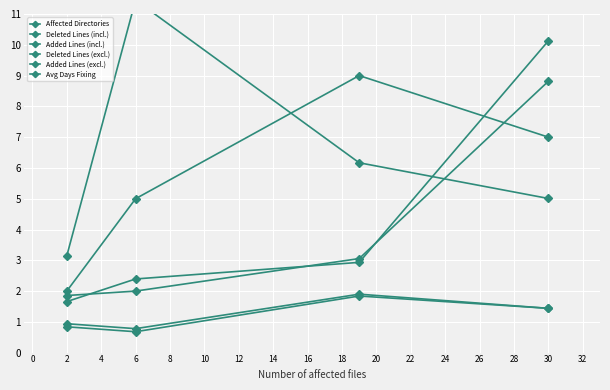

How many data points in Affected Directories are less than 7?

2